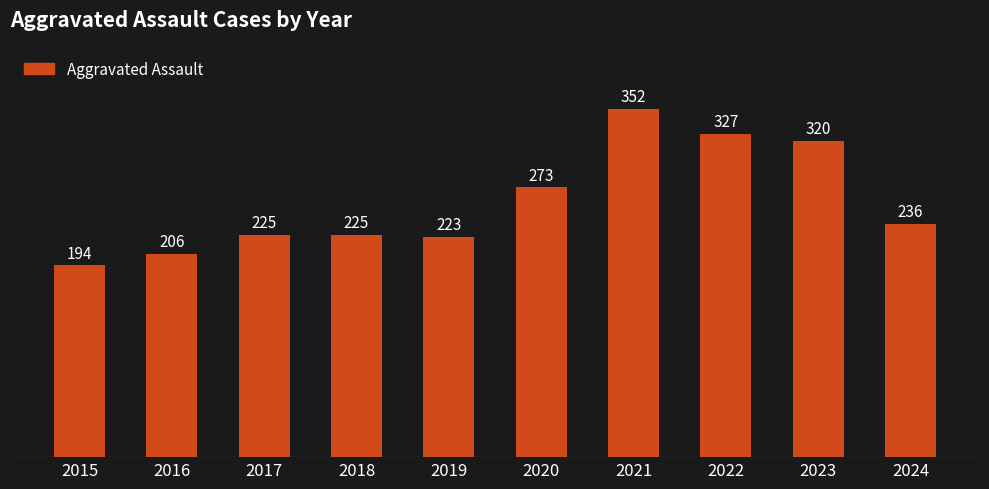

How many data points does each series have?

10